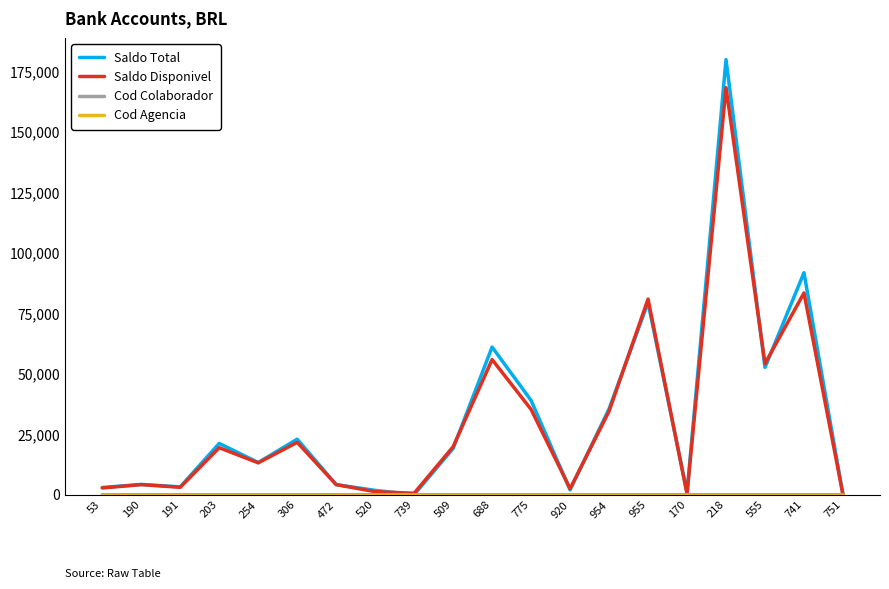

Is this an area chart (filled region under the line)?

No